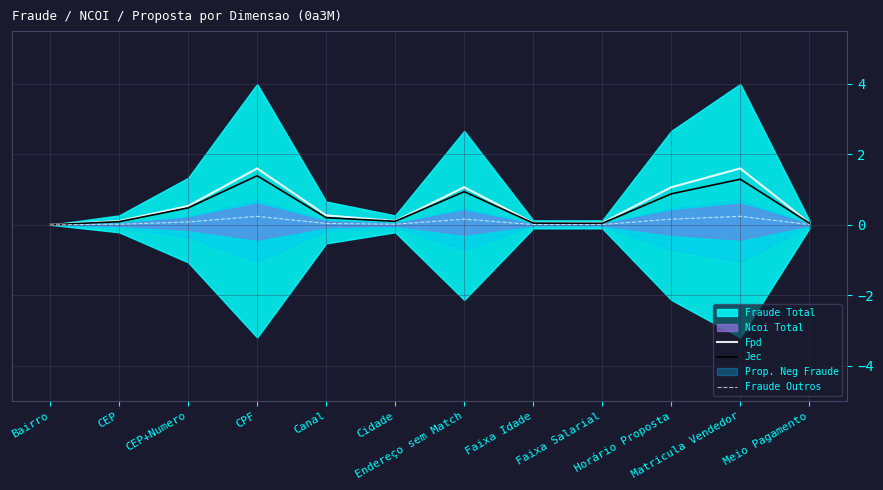

What position from the left is Meio Pagamento?

12